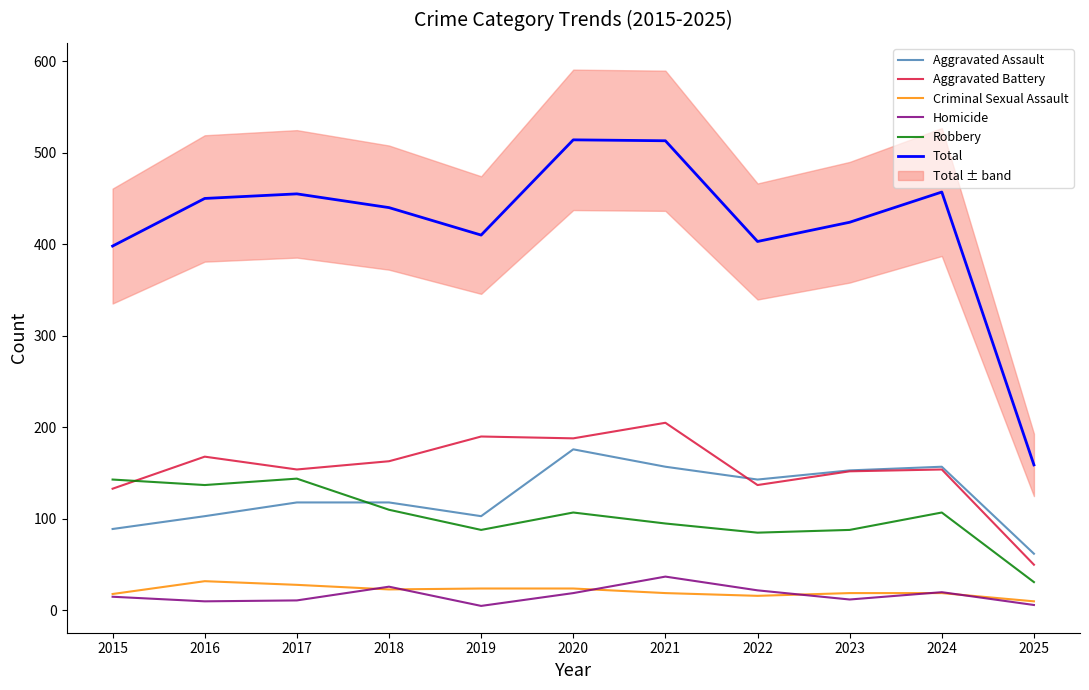

True or false: Criminal Sexual Assault has a value of 23 at 2018.

True